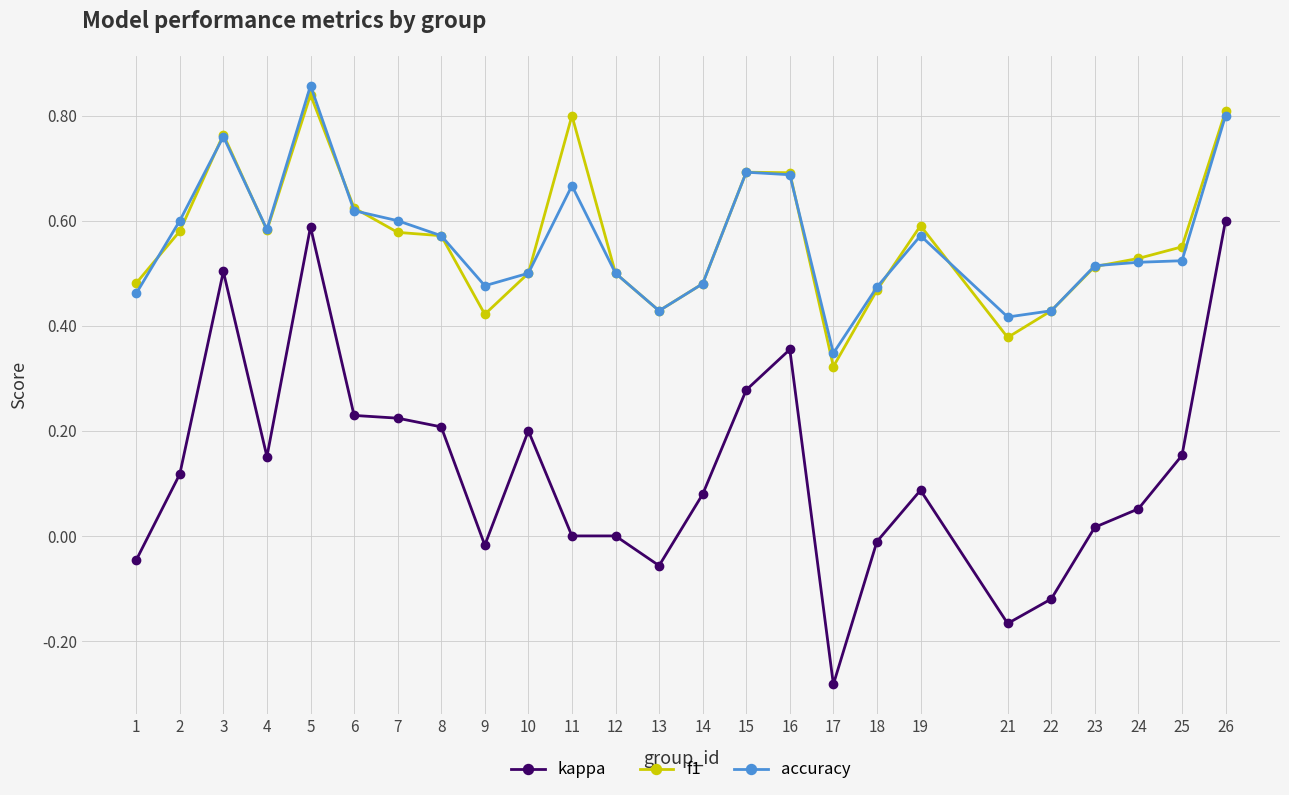

At which category does kappa reach its first local peak?

3